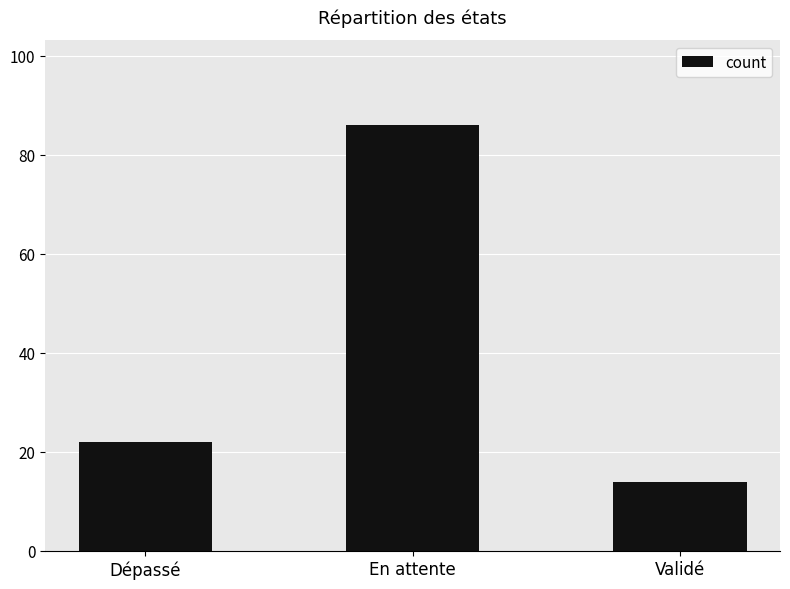

Rank the categories by value from lowest to highest.

Validé, Dépassé, En attente